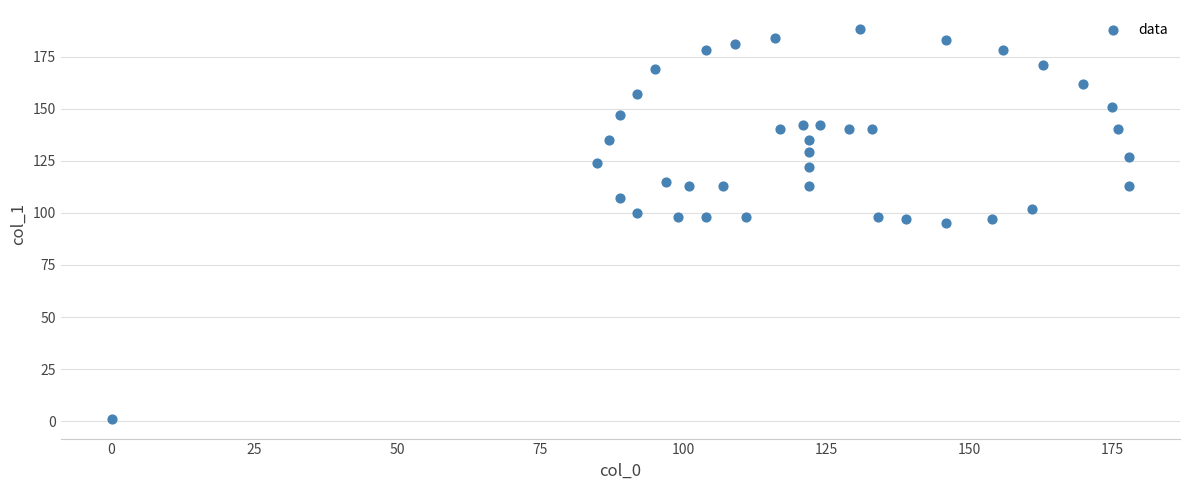

What is the range of X values (max minus min)?

178